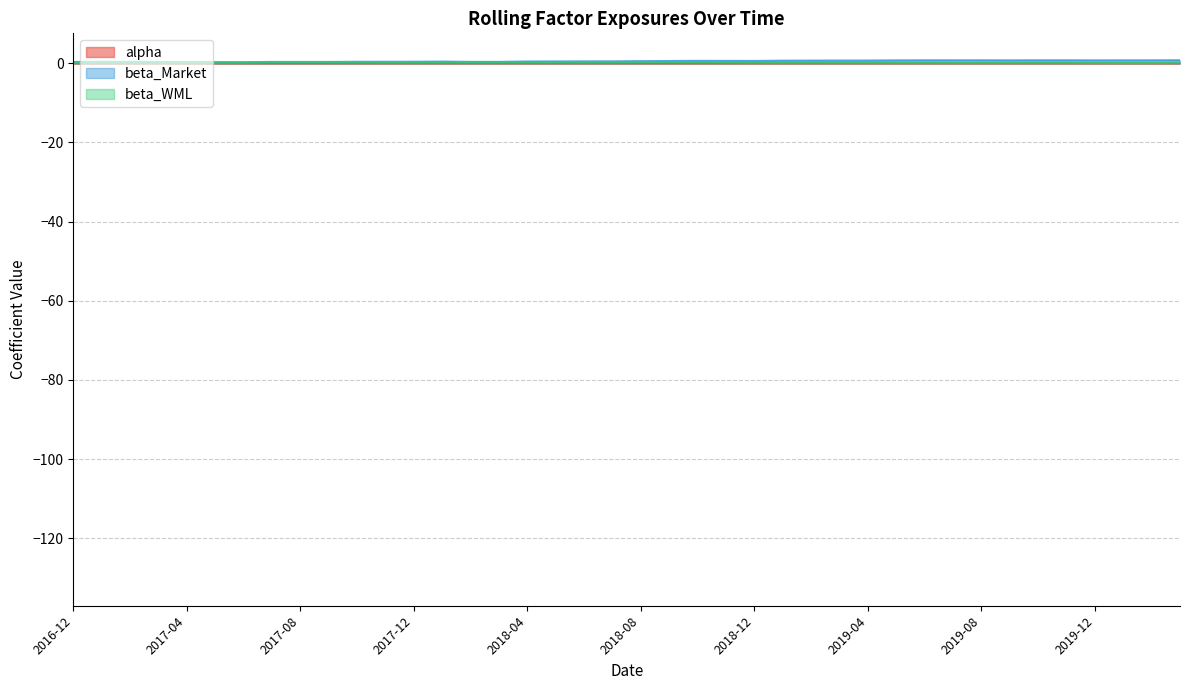

What position from the right is 2019-05?

11